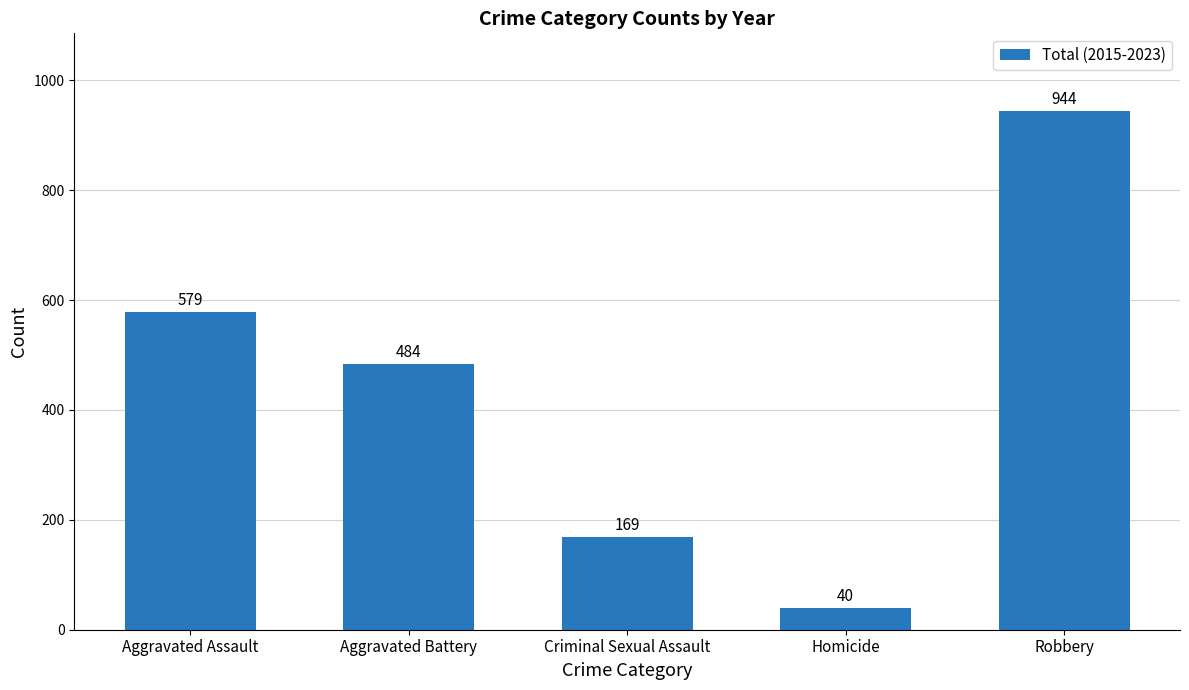

How many series are shown in this chart?

1